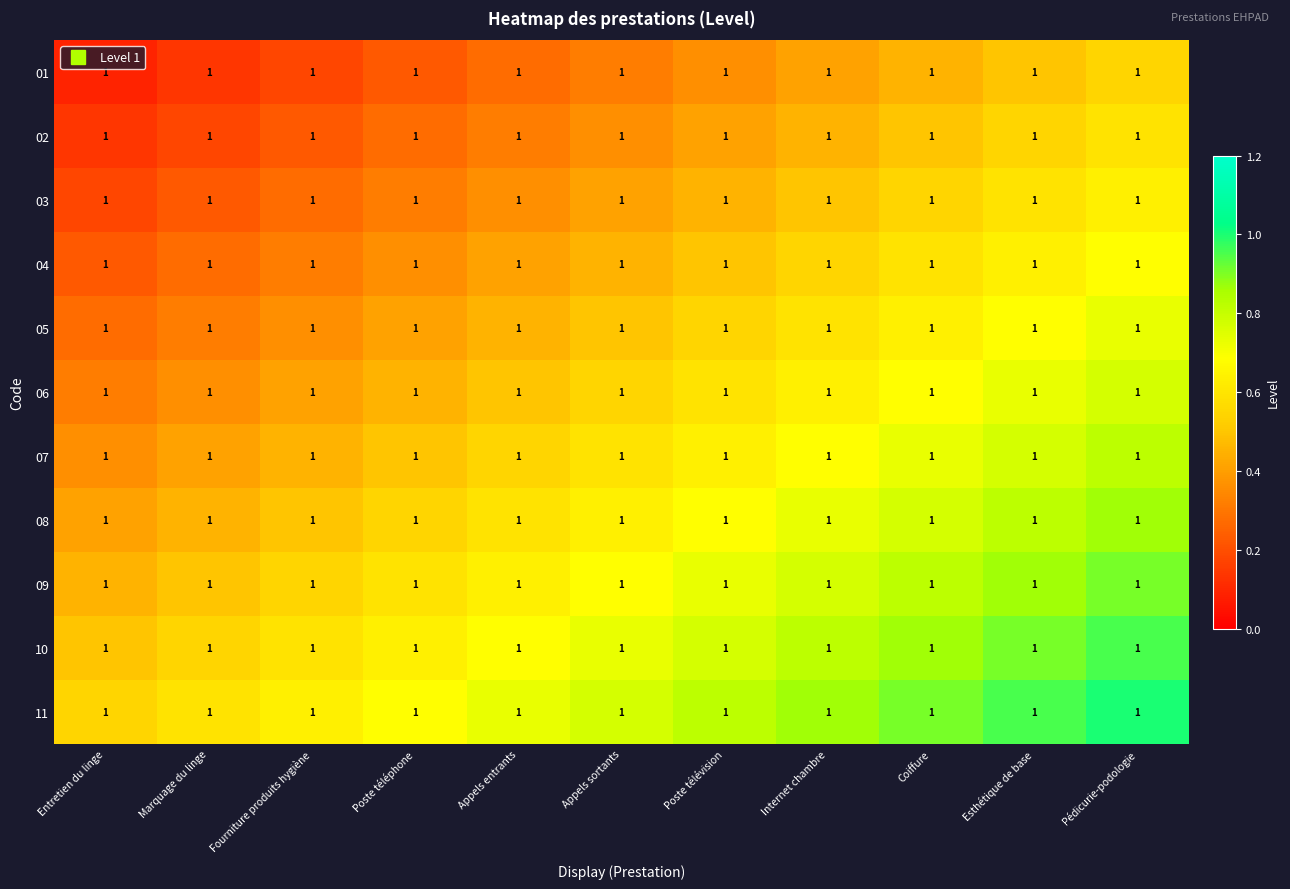

Count the 09 values in the range 0 to 1.

11